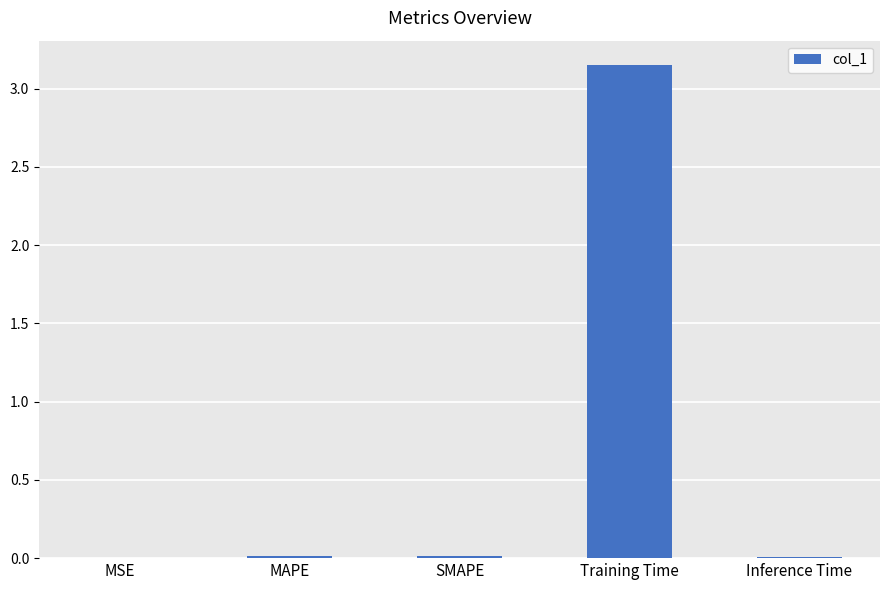

Which has a higher value, Training Time or SMAPE?

Training Time